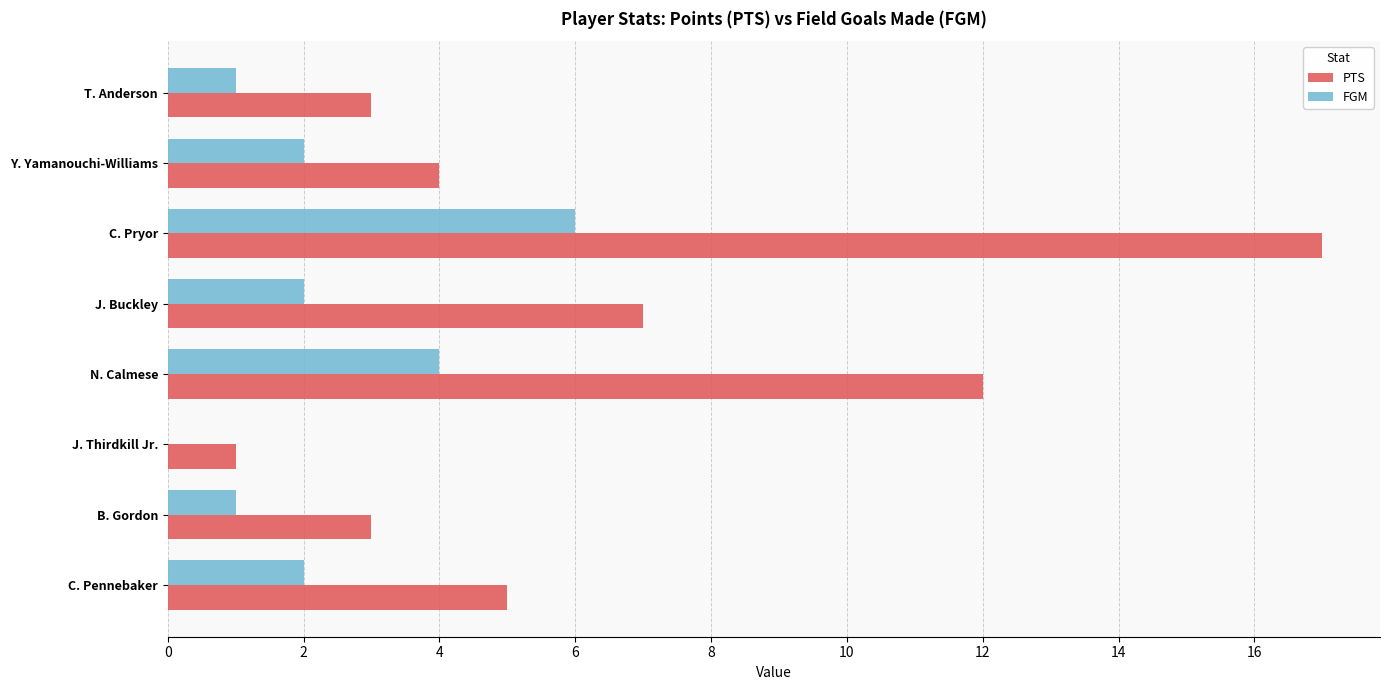

The value of FGM at C. Pryor is 6. True or false?

True